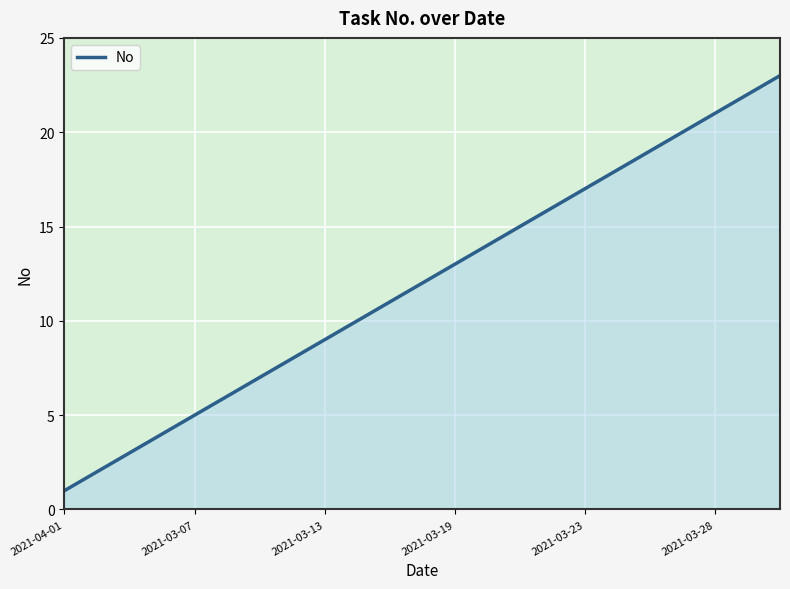

What is the difference between the maximum and minimum values?

22